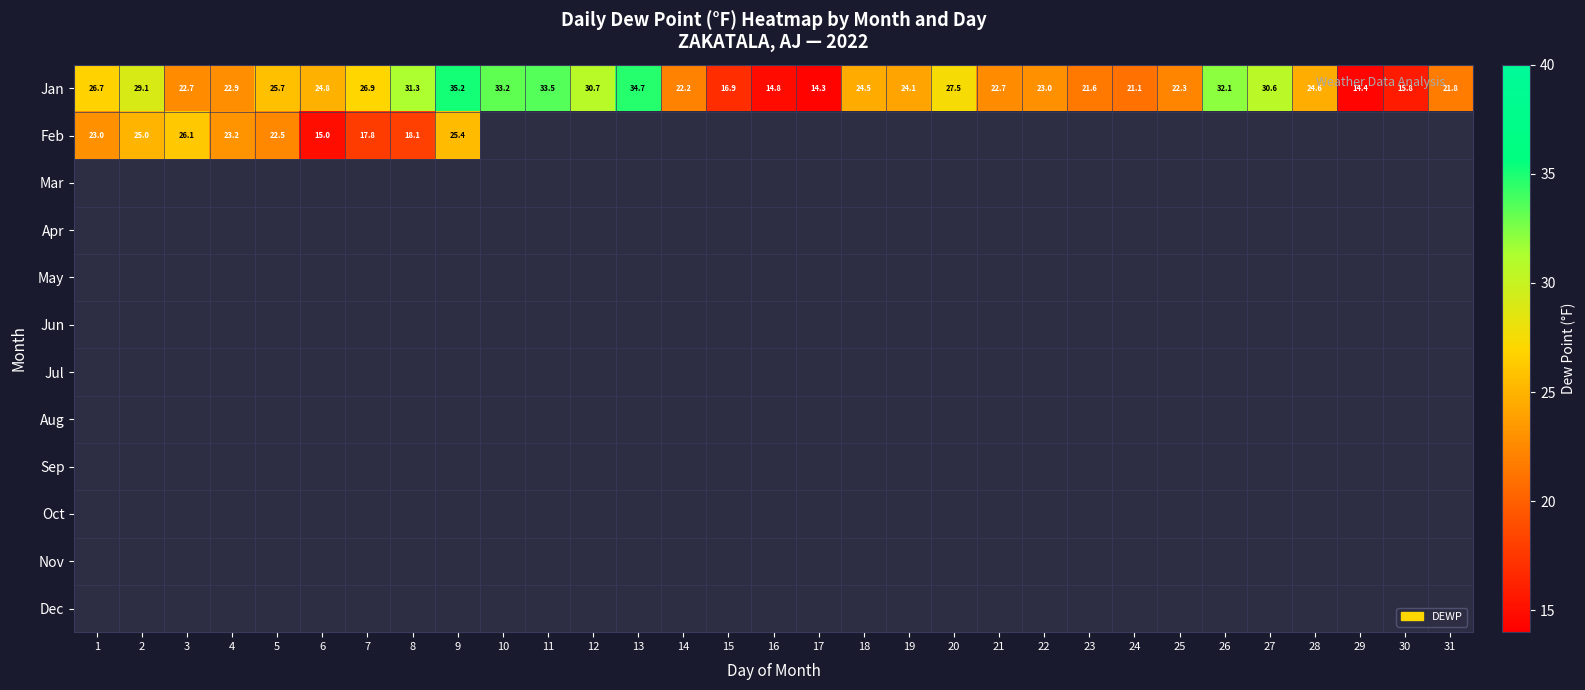

How many values in the Jan series are below 24?

14